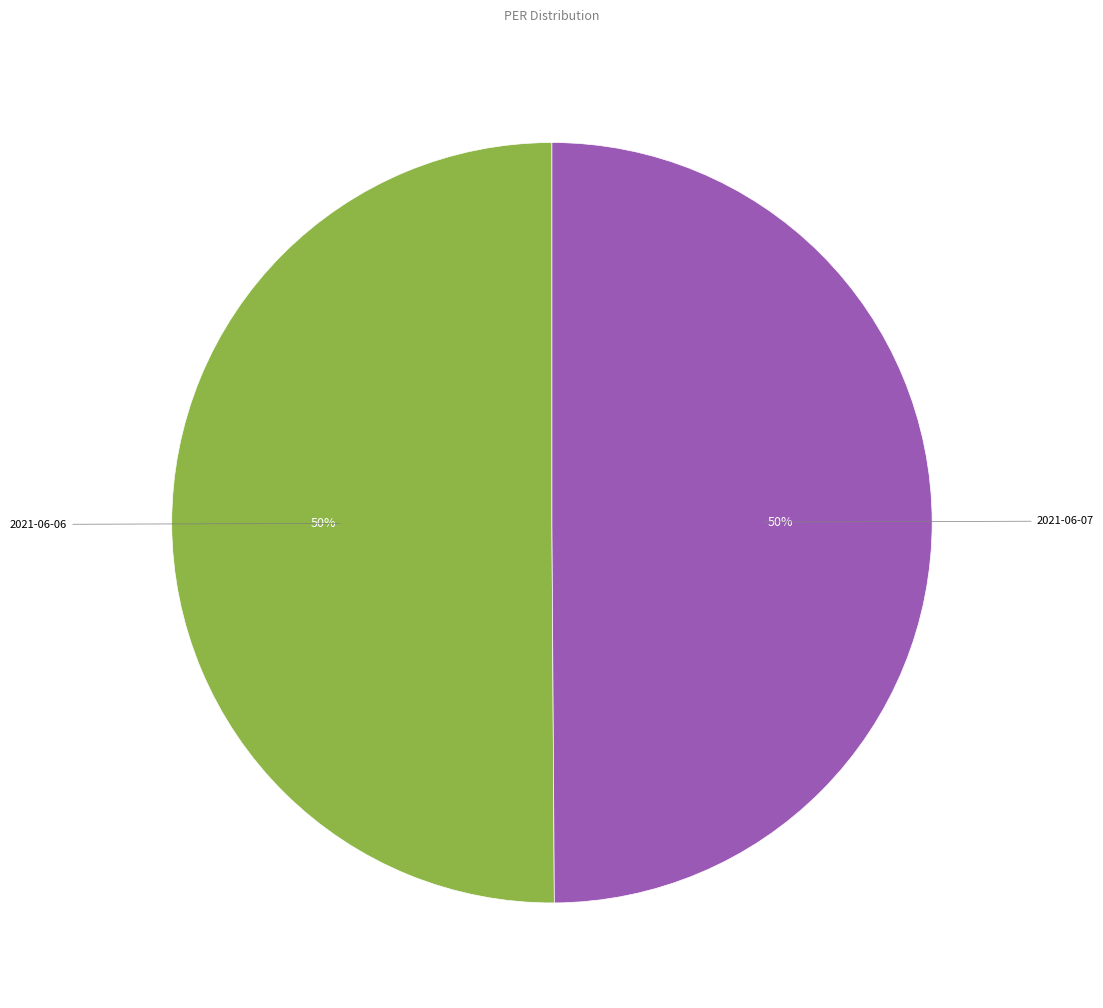

How many segments does this pie chart have?

2